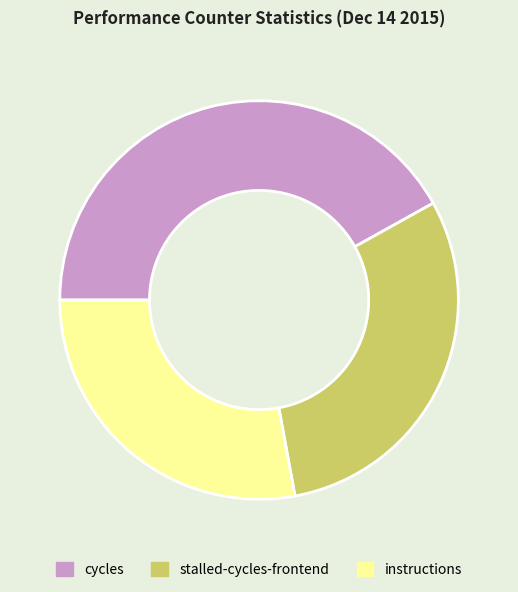

How many slices are in this pie chart?

3